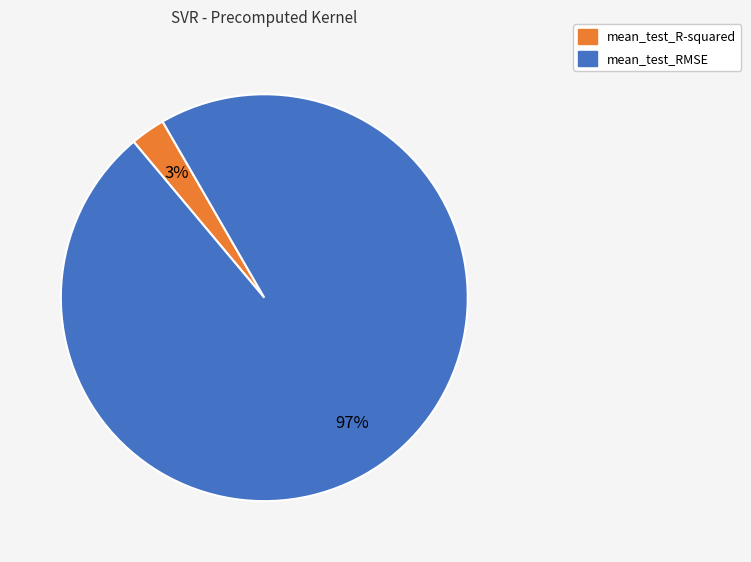

Combined, do mean_test_RMSE and mean_test_R-squared account for over 50%?

Yes